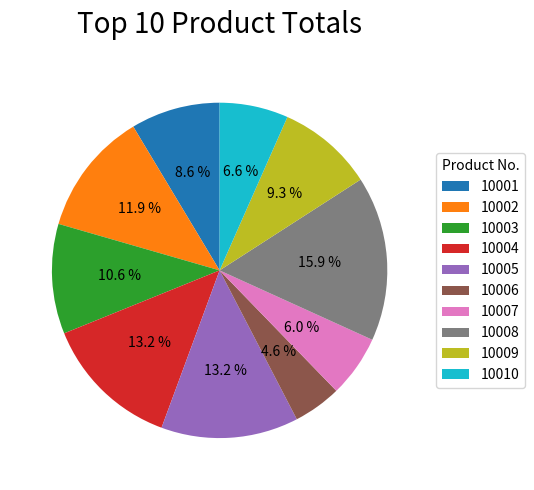

Does any single category account for the majority?

No